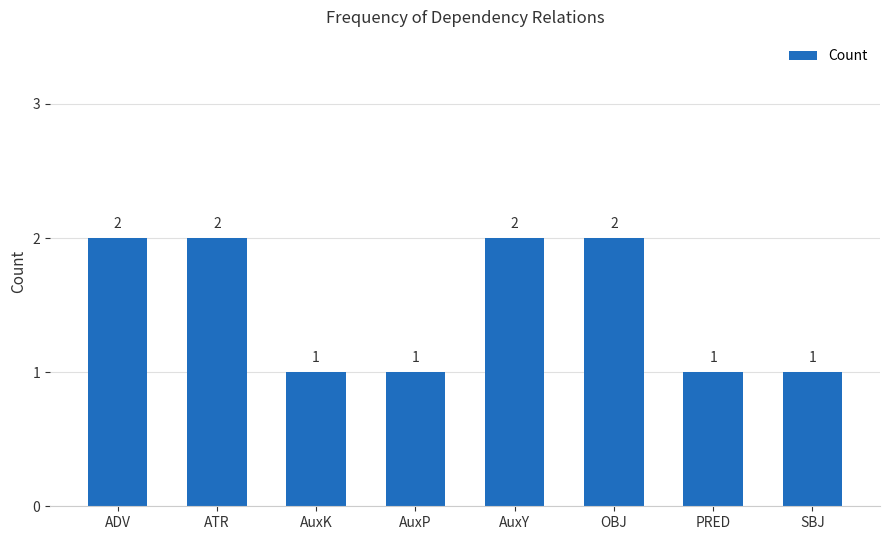

Approximately how many times larger is the value at AuxP compared to OBJ?

0.5